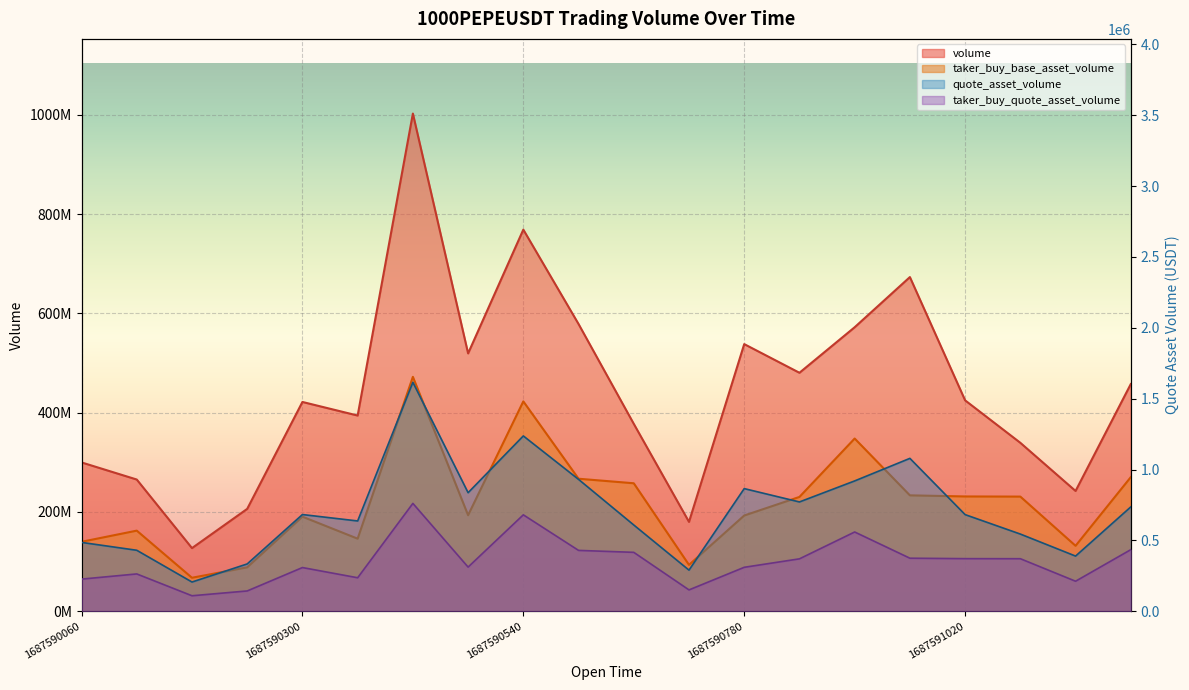

What is the average value of the quote_asset_volume series?

714151.2